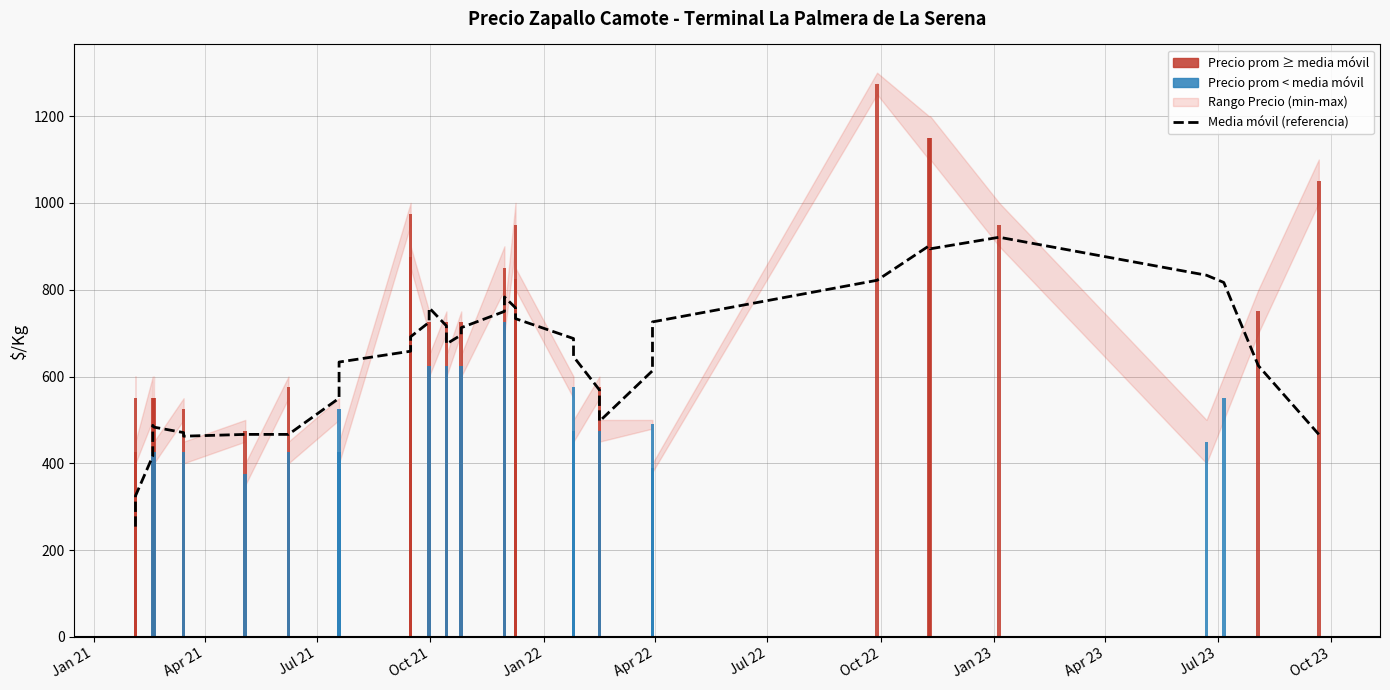

What is the minimum value shown in the chart?

254.2